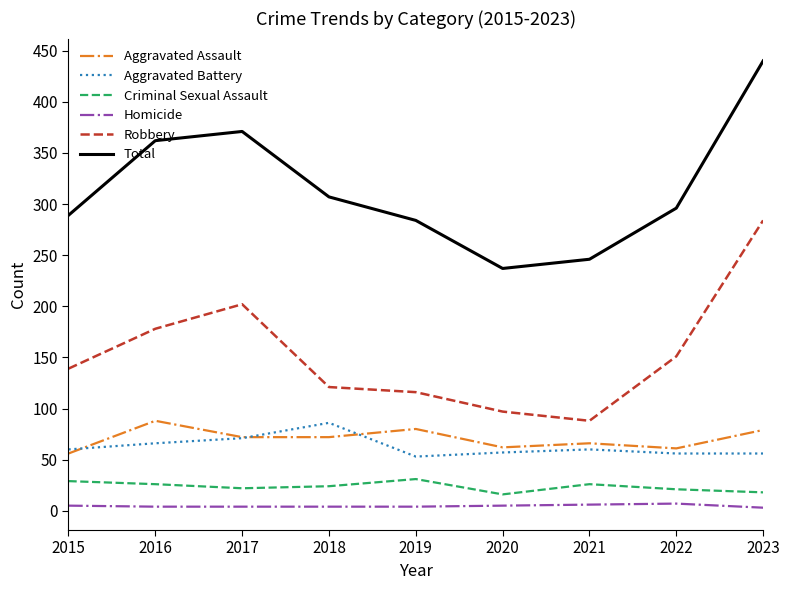

Is this an area chart (filled region under the line)?

No